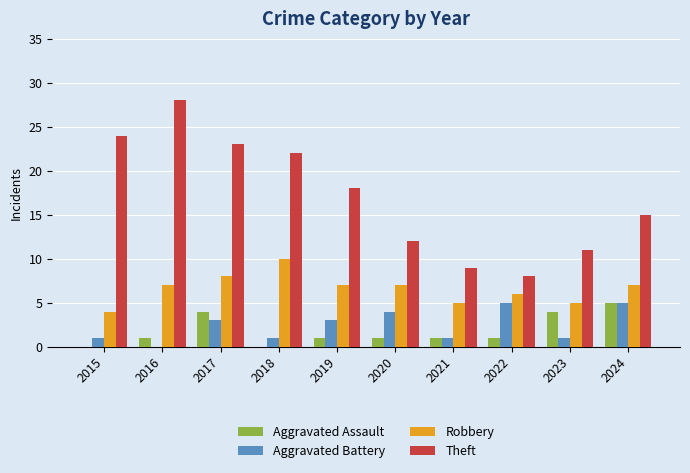

What value does the Theft series have at 2020?

12